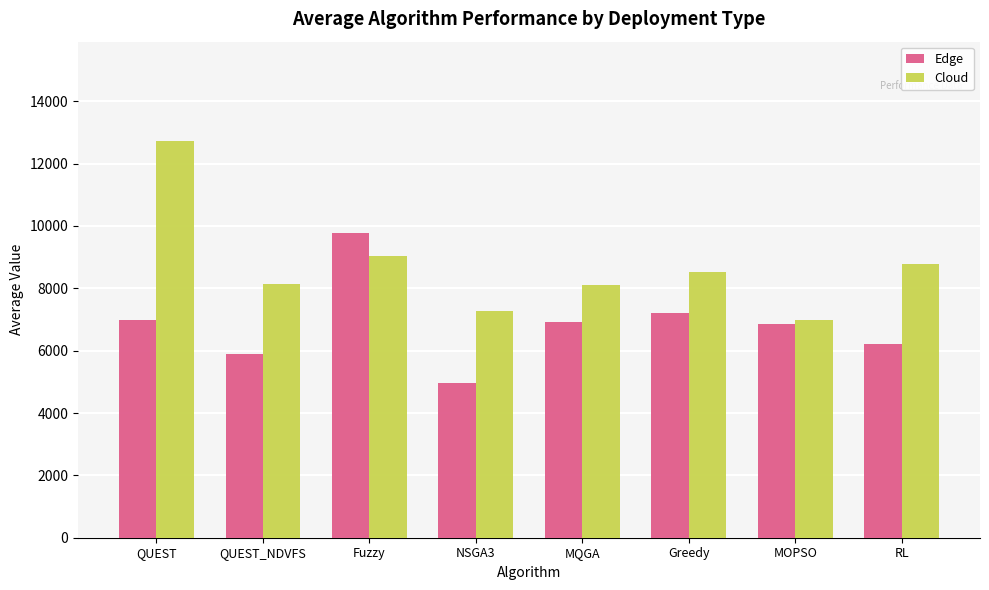

What is the approximate value of Cloud at Fuzzy?

9026.0